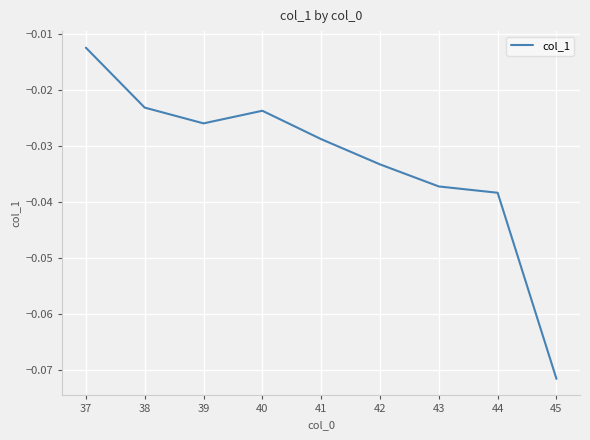

What is the sum of all values?

-0.3